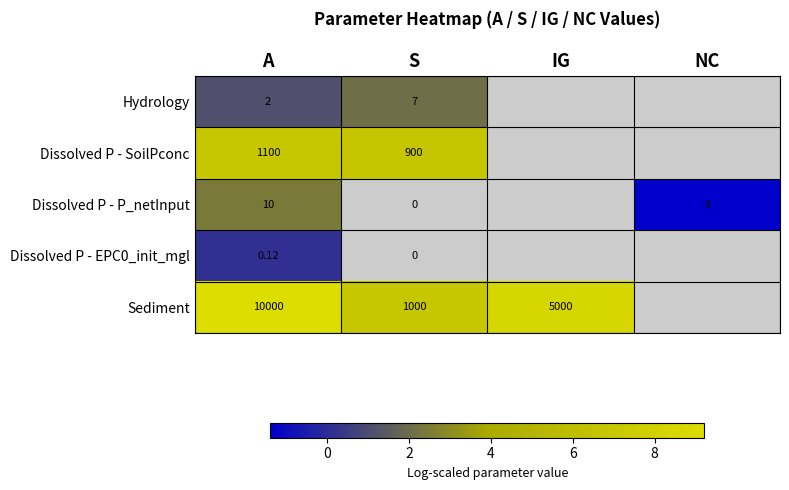

The value of Hydrology at S is 3.5. True or false?

False